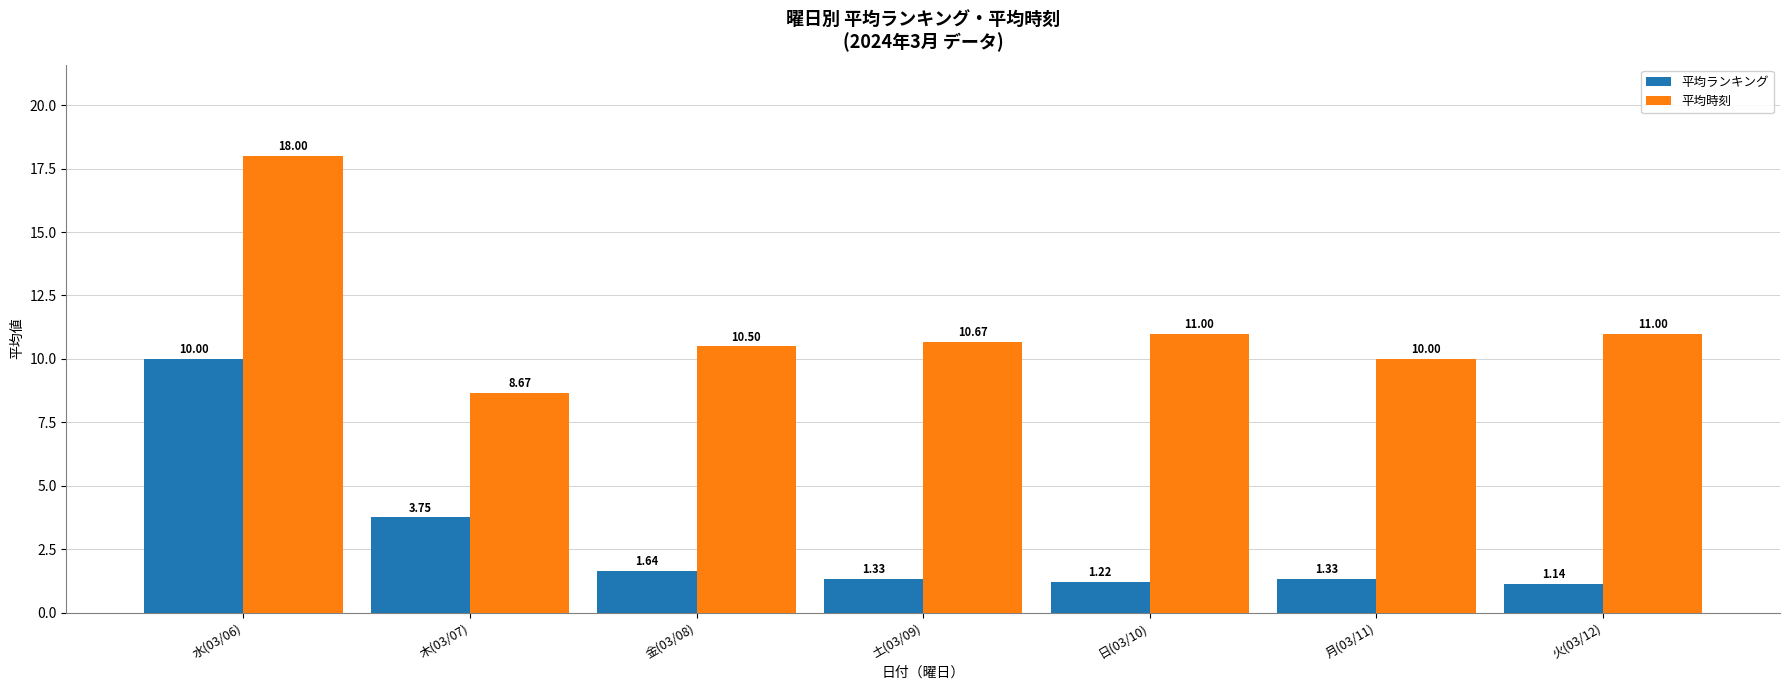

Is it true that 平均時刻 equals 16.4 at 金(03/08)?

False